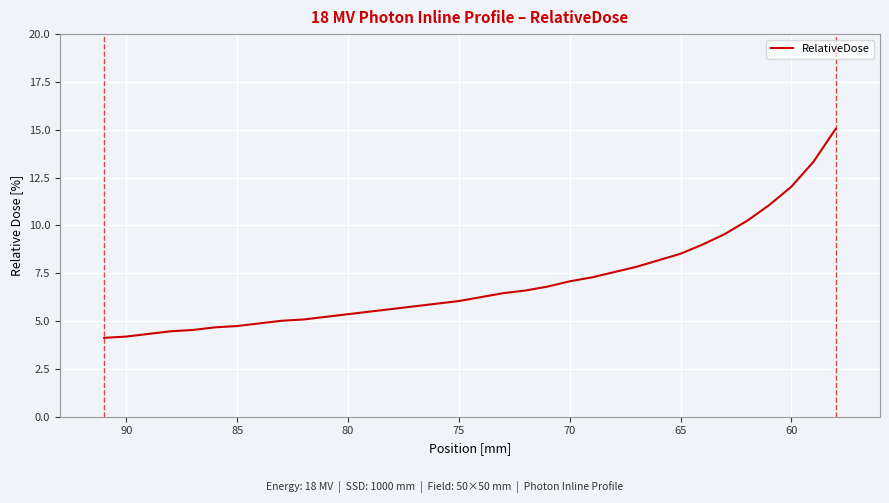

Reading left to right, list all the values displayed in this chart.

4.1	4.2	4.3	4.5	4.5	4.7	4.7	4.9	5.0	5.1	5.2	5.4	5.5	5.6	5.8	5.9	6.0	6.3	6.5	6.6	6.8	7.1	7.3	7.6	7.8	8.2	8.5	9.0	9.6	10.2	11.1	12.0	13.3	15.0